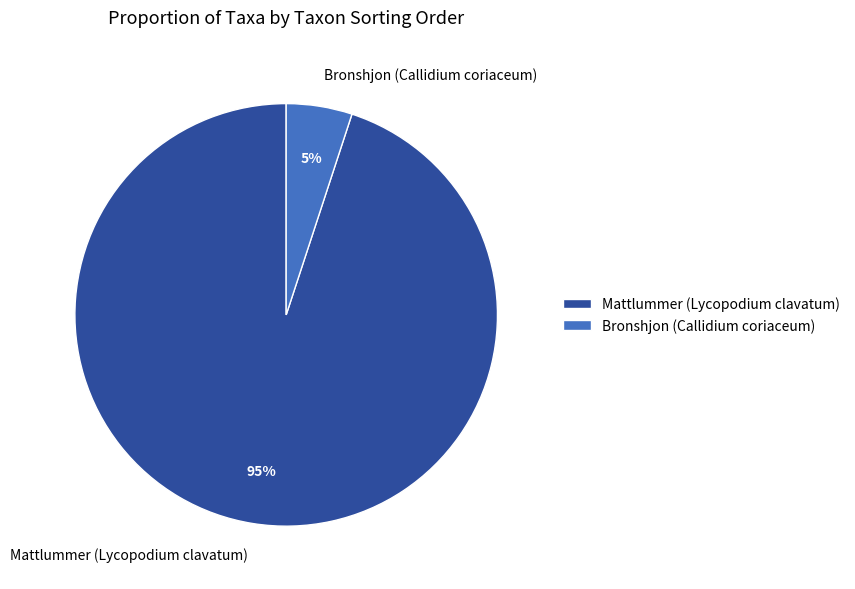

Between Mattlummer (Lycopodium clavatum) and Bronshjon (Callidium coriaceum), which is larger?

Mattlummer (Lycopodium clavatum)